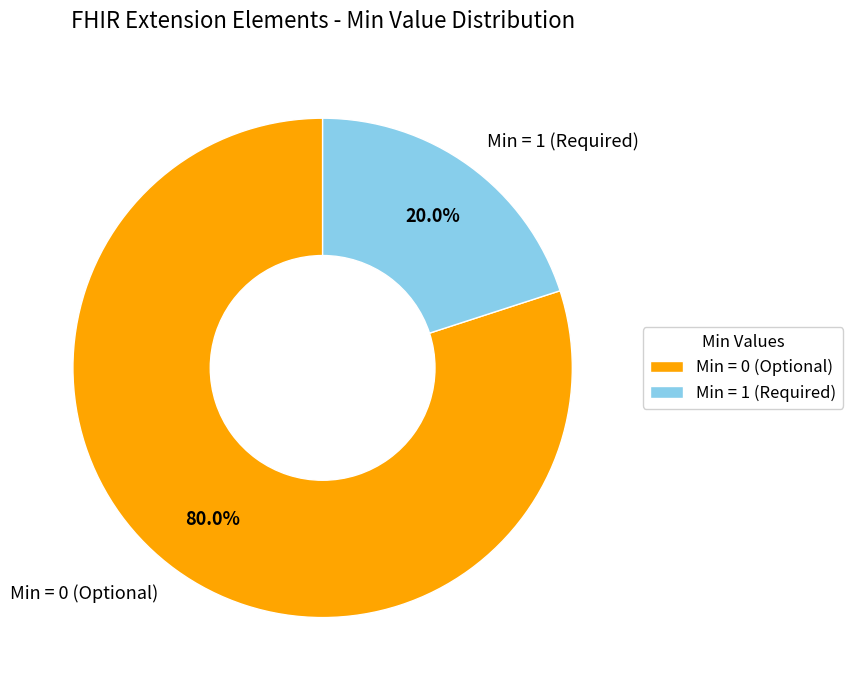

What is the majority slice?

Min = 0 (Optional)